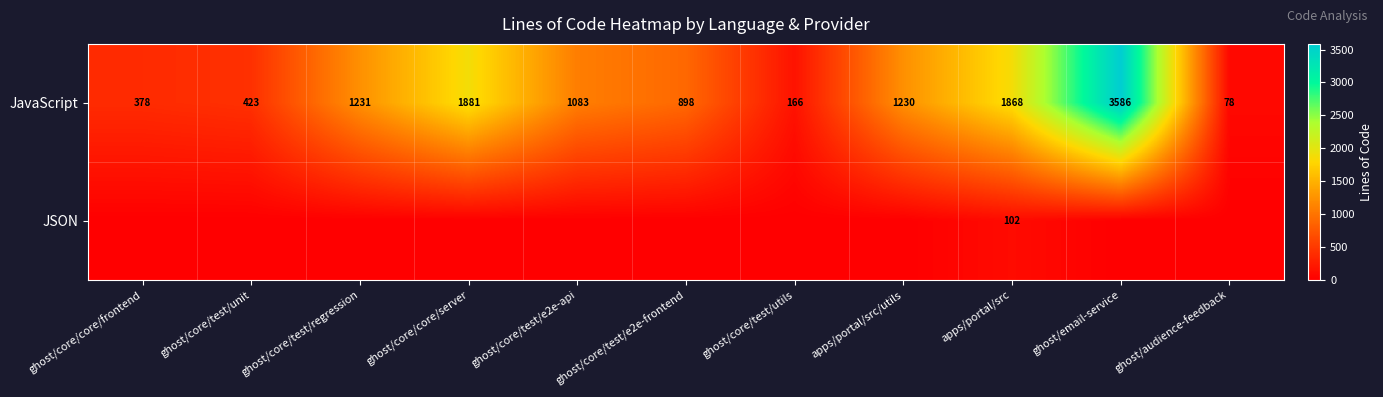

True or false: JSON has a value of 102 at apps/portal/src.

True